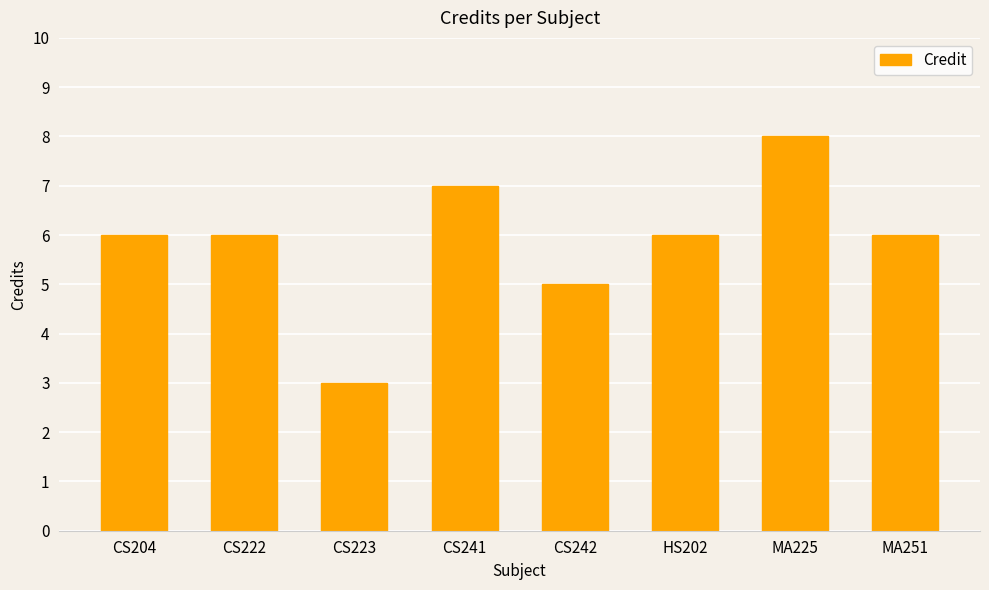

At which category does the chart reach its minimum across all series?

CS223